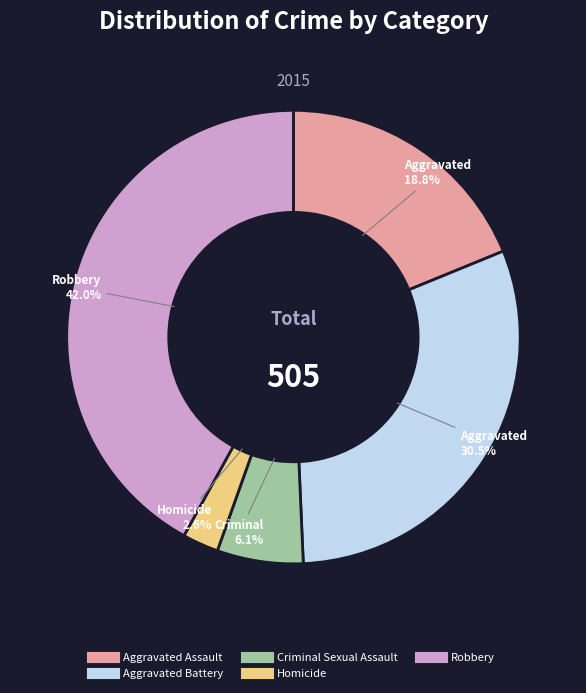

Does Homicide account for over 50% of the chart?

No